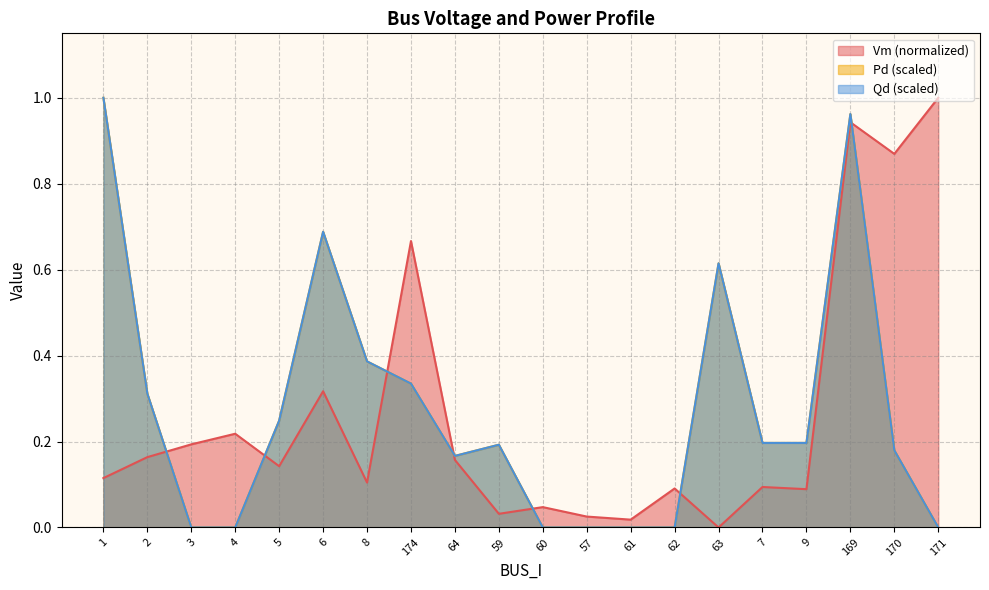

List the labels in order of Pd value, smallest first.

3, 4, 60, 57, 61, 62, 171, 64, 170, 59, 7, 9, 5, 2, 174, 8, 63, 6, 169, 1